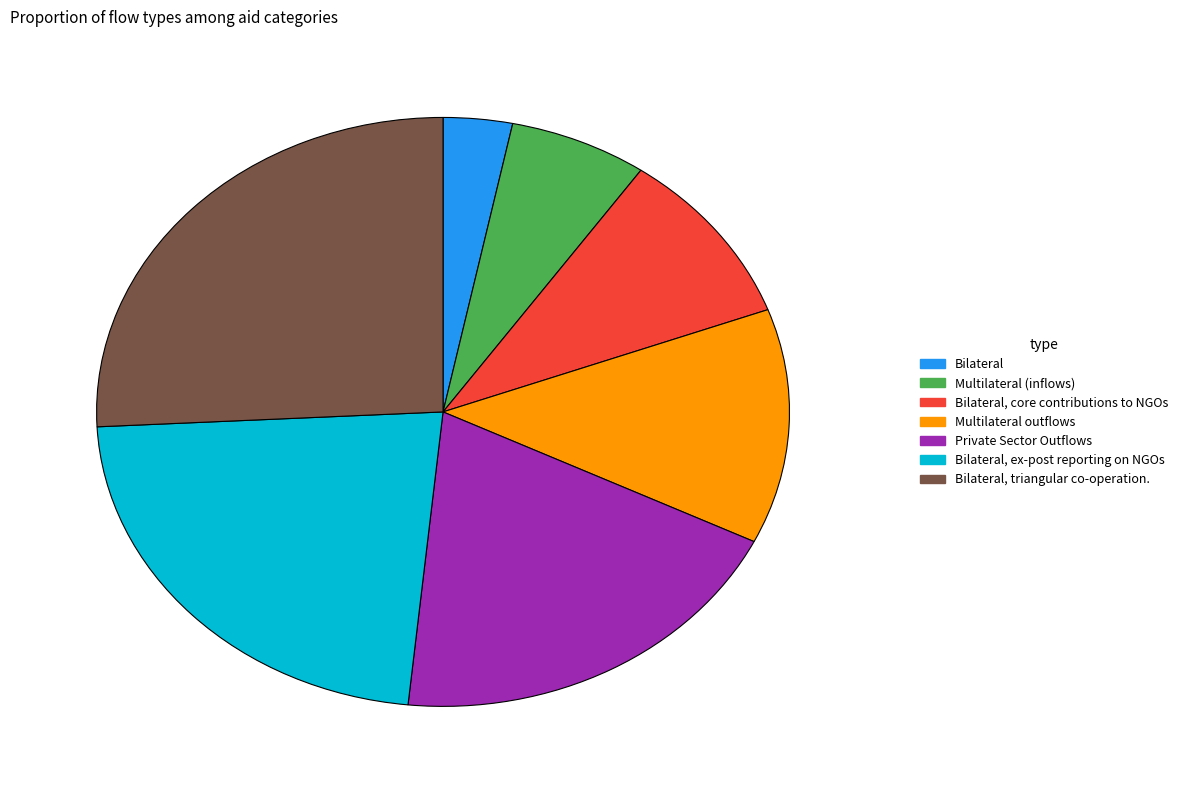

Which category has the smallest portion of the pie?

Bilateral